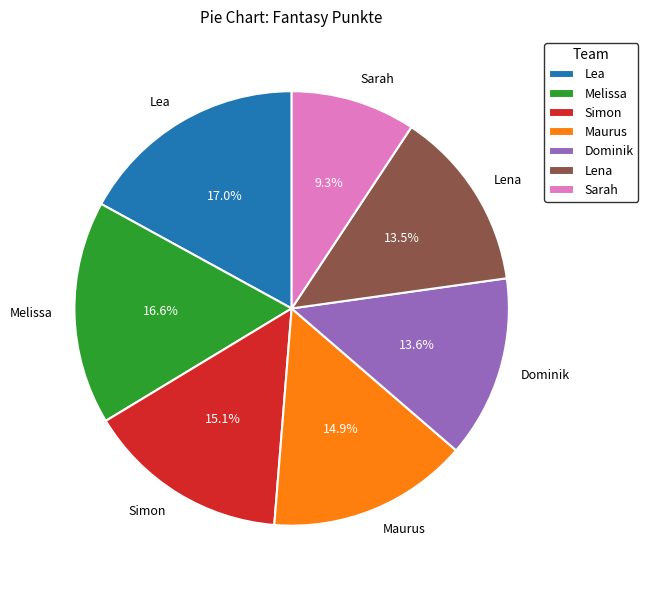

Count the number of slices in the pie.

7